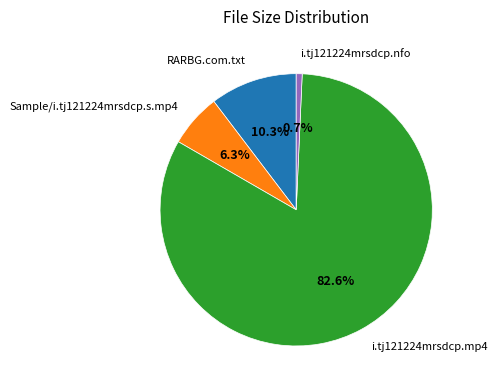

True or false: i.tj121224mrsdcp.mp4 accounts for 83% of the total.

True